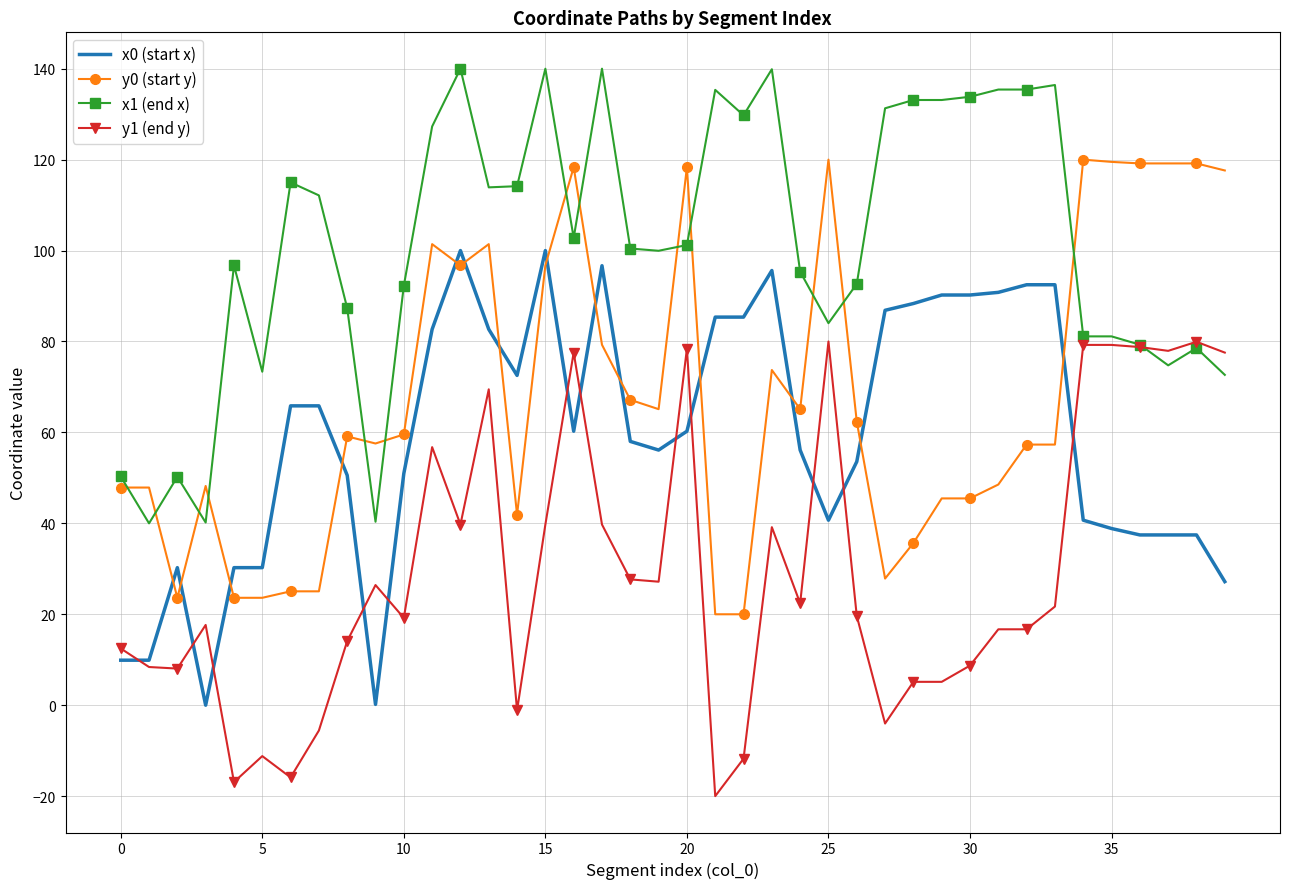

After their last crossing, which series has the higher values: y0 (start y) or x1 (end x)?

y0 (start y)